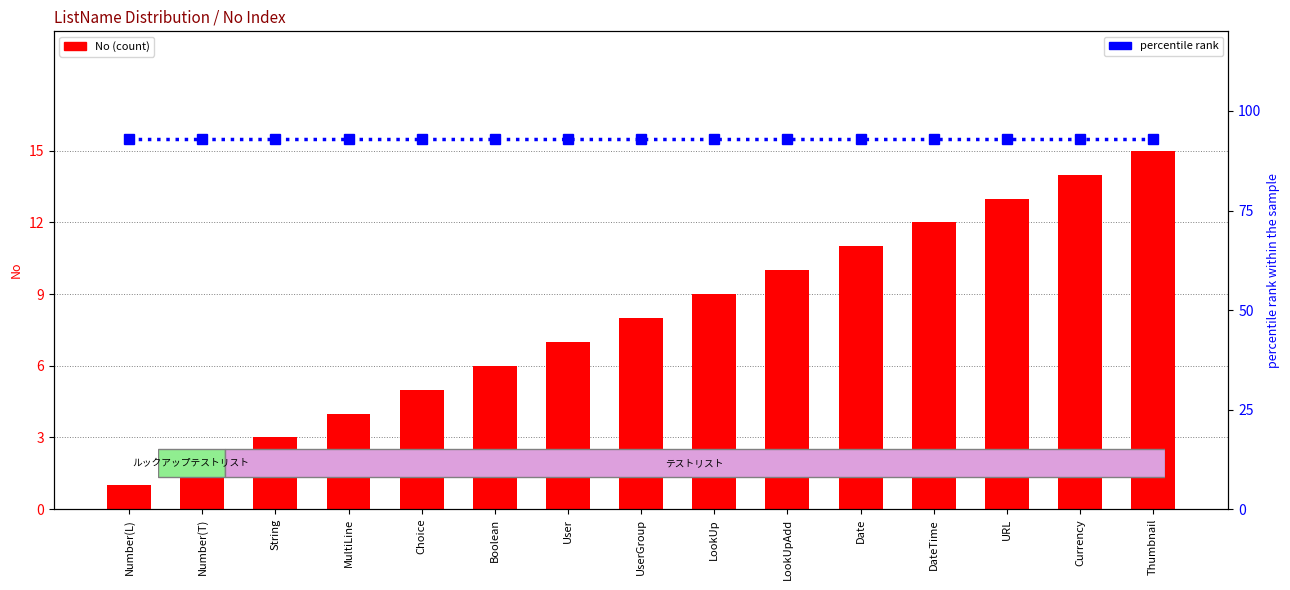

Is it true that No (count) equals 3 at User?

False